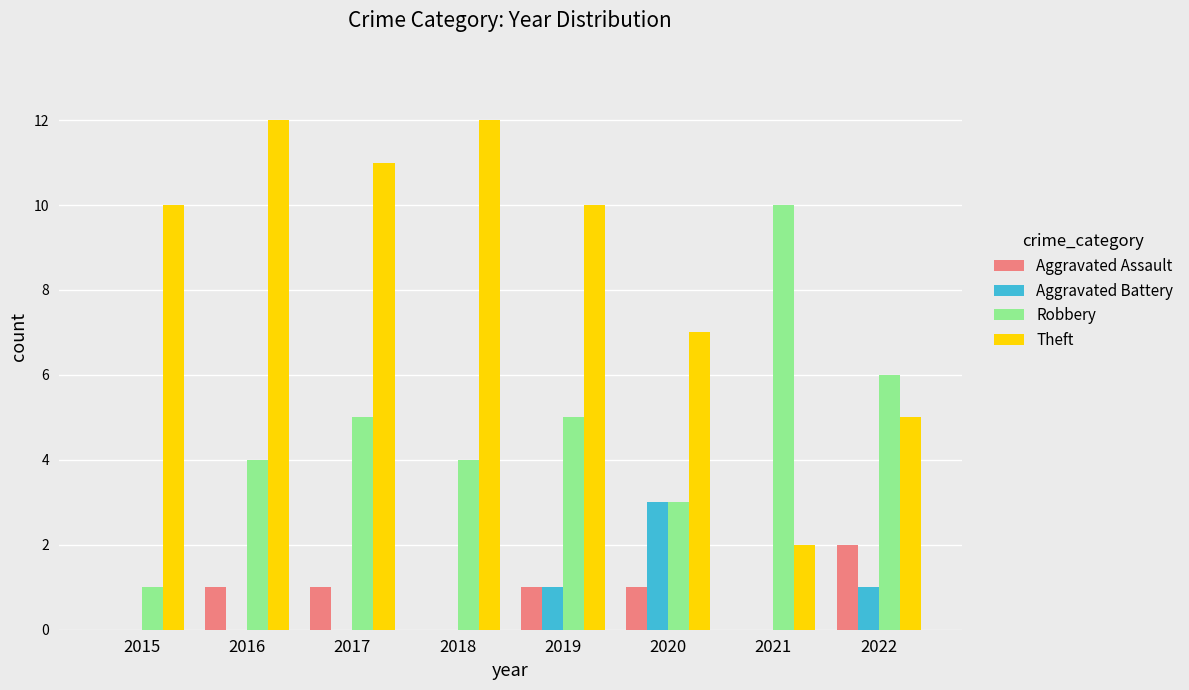

Which series has the largest total across all categories?

Theft